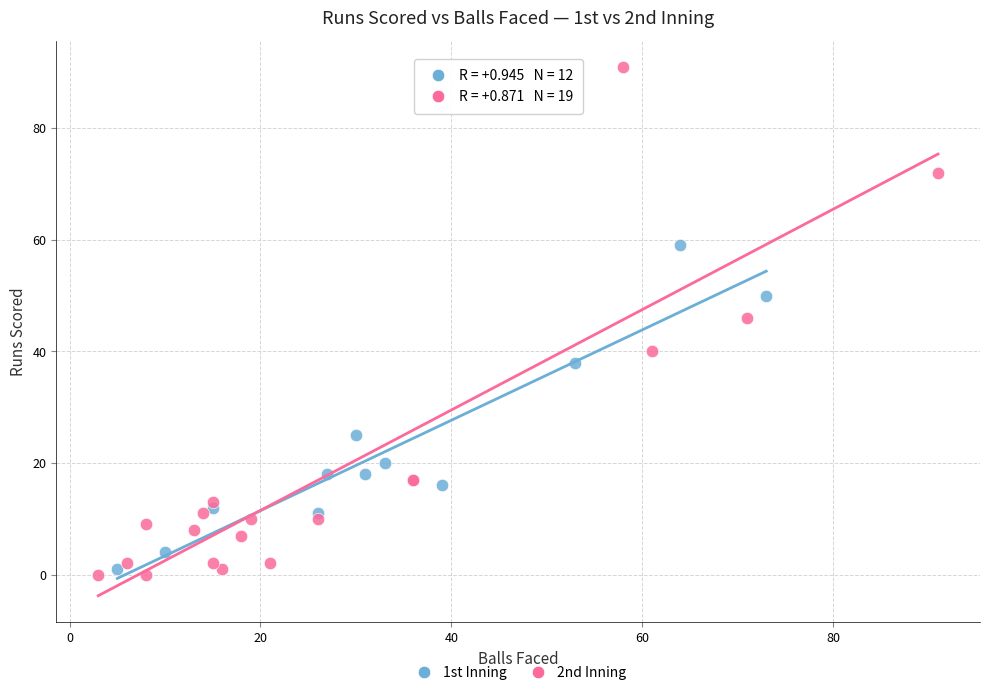

Which series has the largest Y range (max minus min)?

2nd Inning